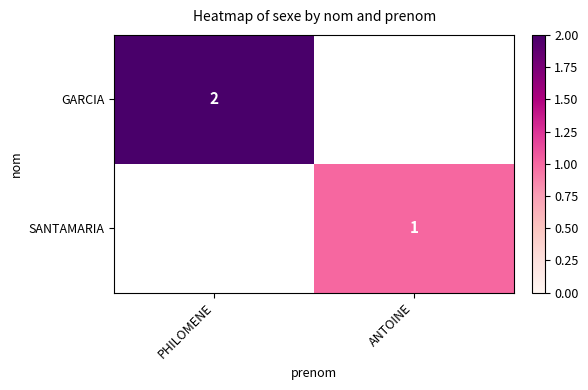

The value of SANTAMARIA at ANTOINE is 1. True or false?

True